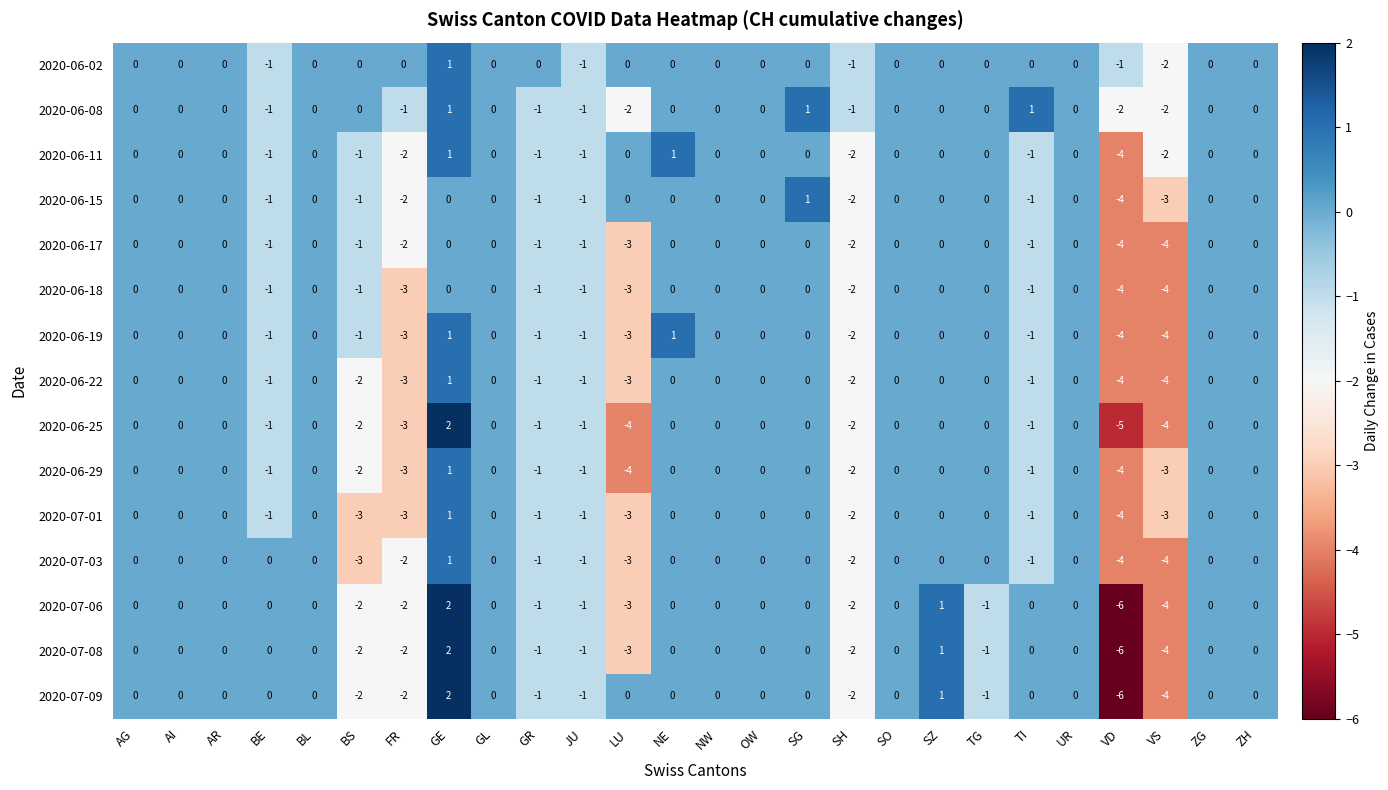

What is the sum of all 2020-07-03 values?

-20